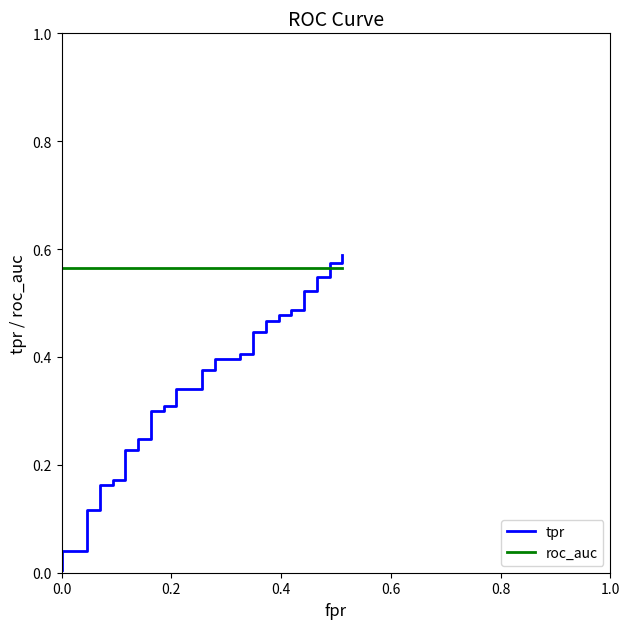

What is the average value of the roc_auc series?

0.6